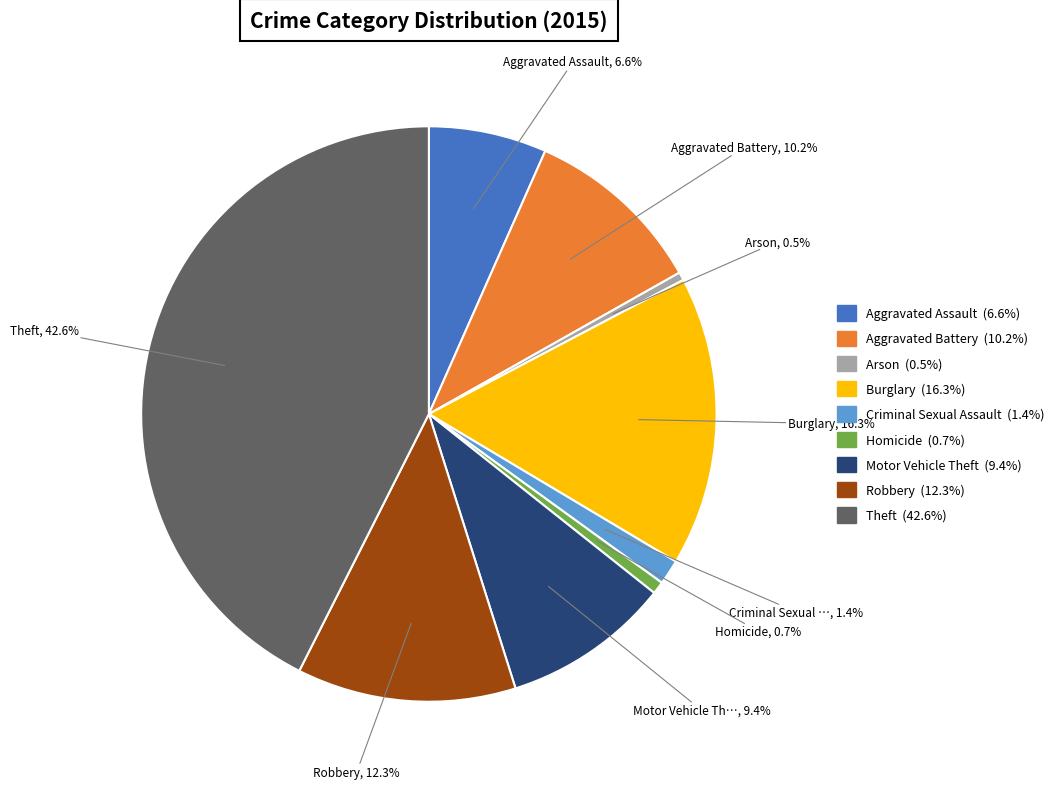

What is the largest slice in the pie chart?

Theft